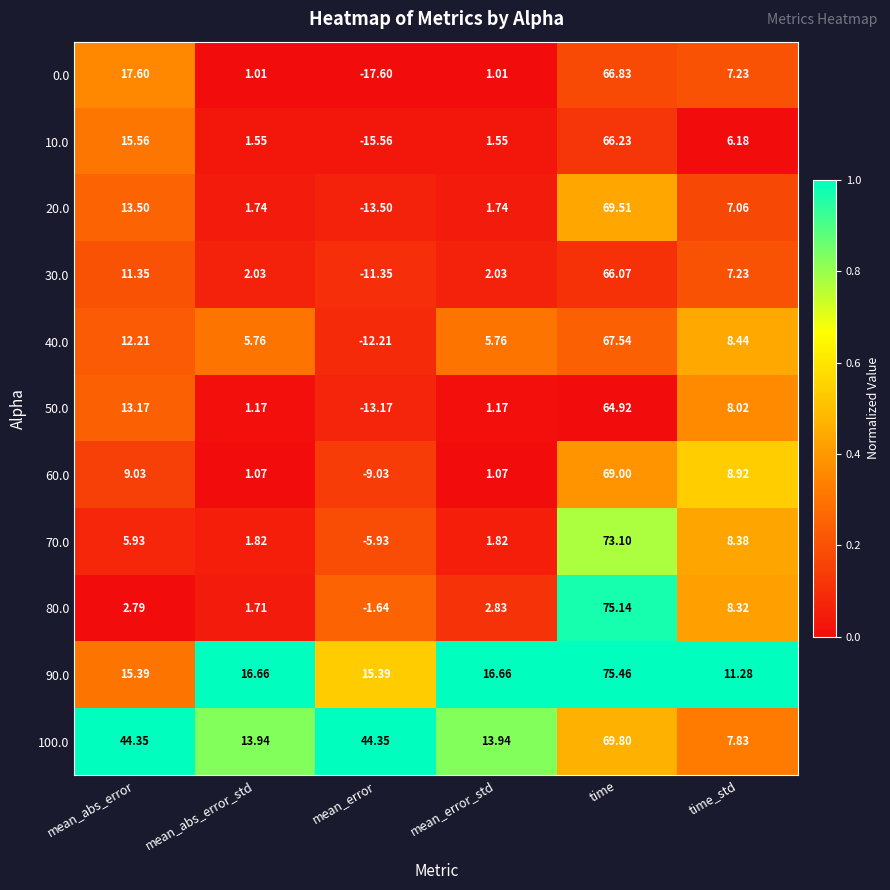

Which category has the lowest value across all series?

mean_error